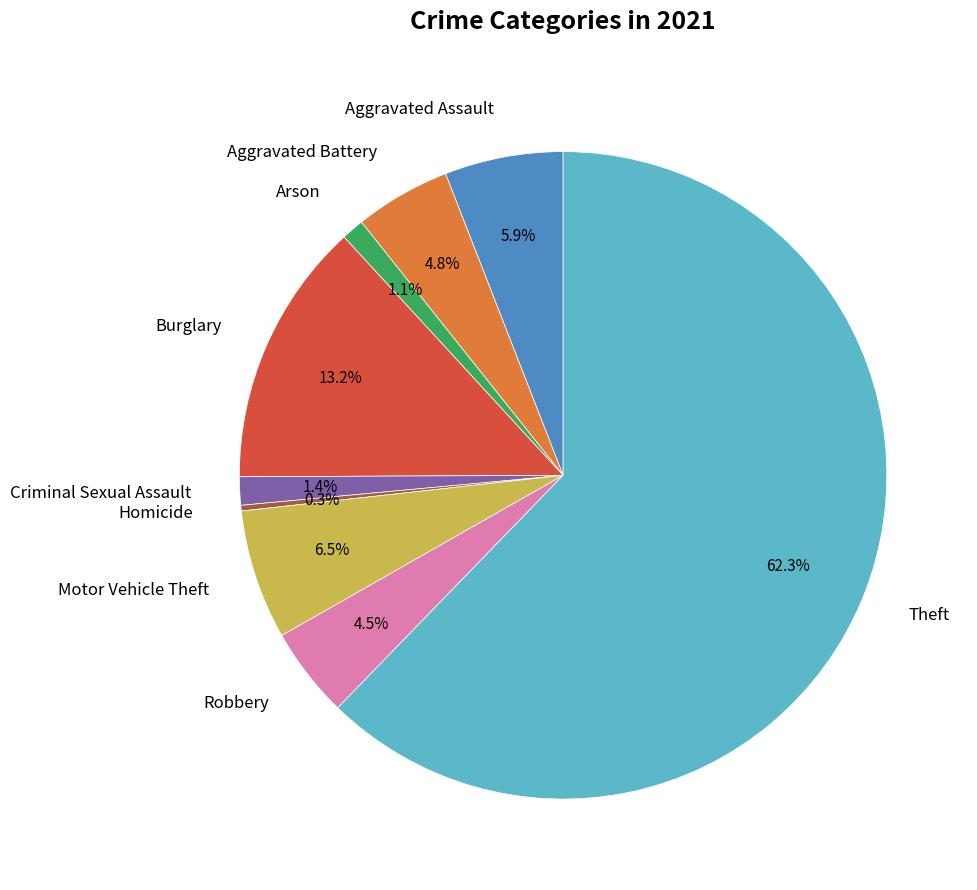

How many segments does this pie chart have?

9